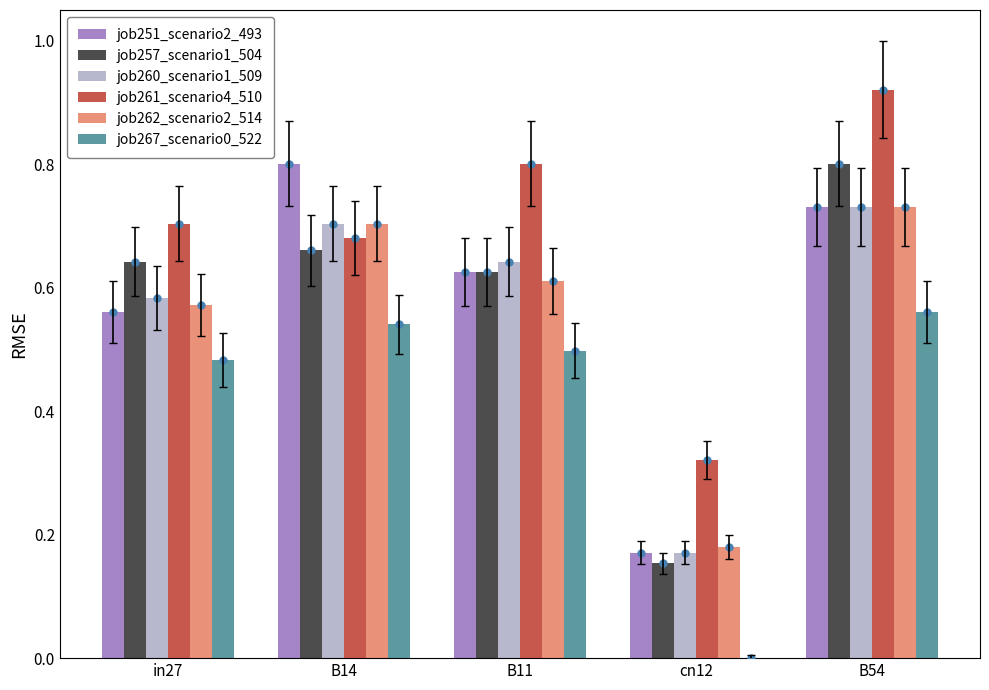

Which series has the largest total across all categories?

job261_scenario4_510